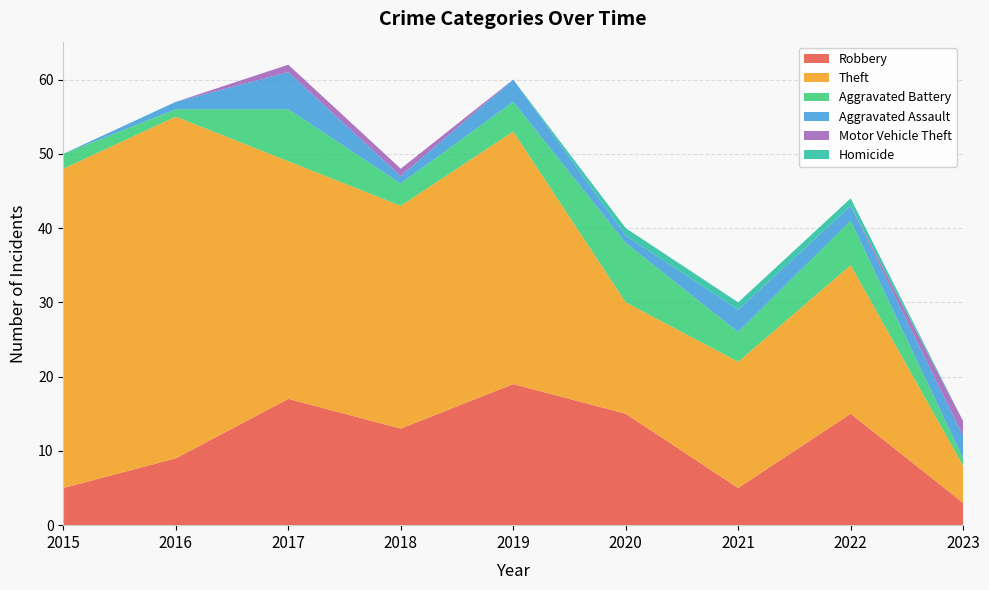

Reading right to left, extract all data points from this chart.

Robbery: 3	15	5	15	19	13	17	9	5
Theft: 5	20	17	15	34	30	32	46	43
Aggravated Battery: 1	6	4	8	4	3	7	1	2
Aggravated Assault: 3	2	3	1	3	1	5	1	0
Motor Vehicle Theft: 2	0	0	0	0	1	1	0	0
Homicide: 0	1	1	1	0	0	0	0	0